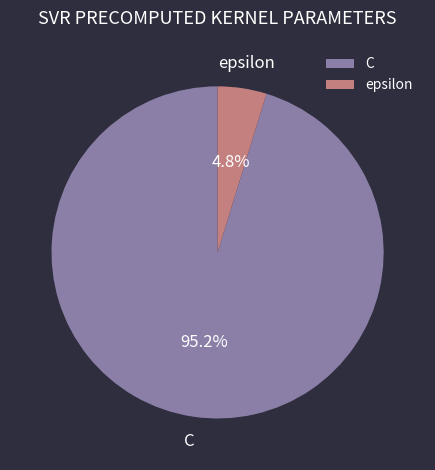

What percentage do C and epsilon together represent?

100.0%